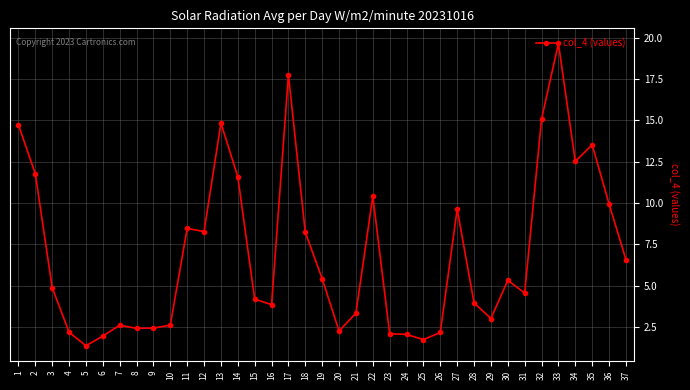

True or false: there are more than 0 points higher than both neighbors.

True